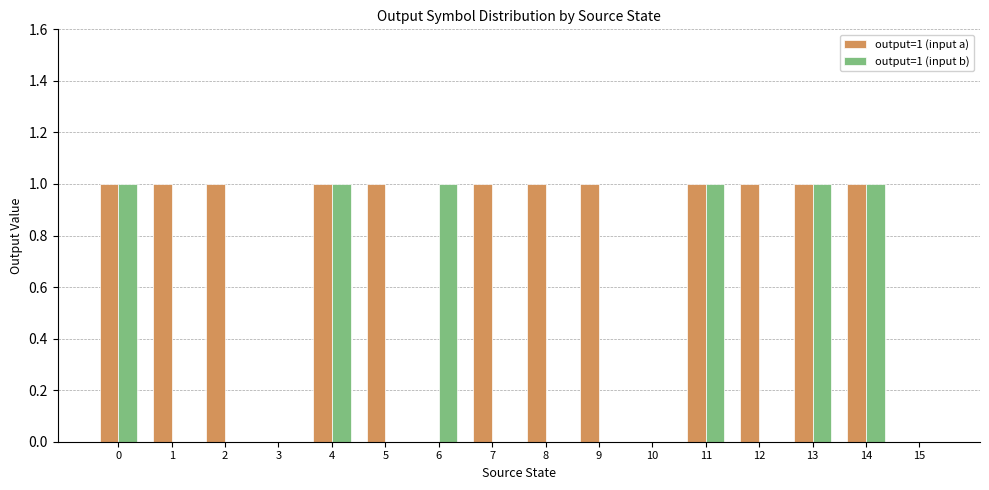

The value of output=1 (input a) at 10 is 0. True or false?

True